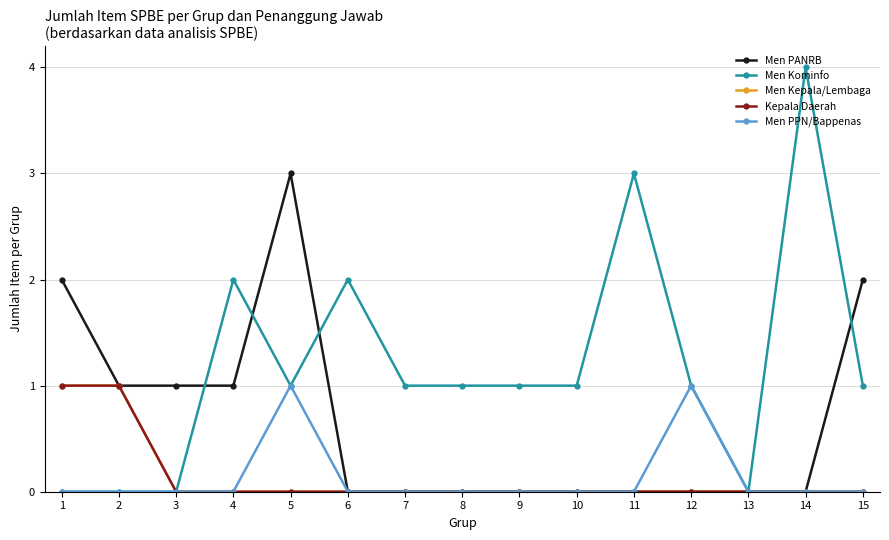

Does the chart have visible grid lines?

Yes